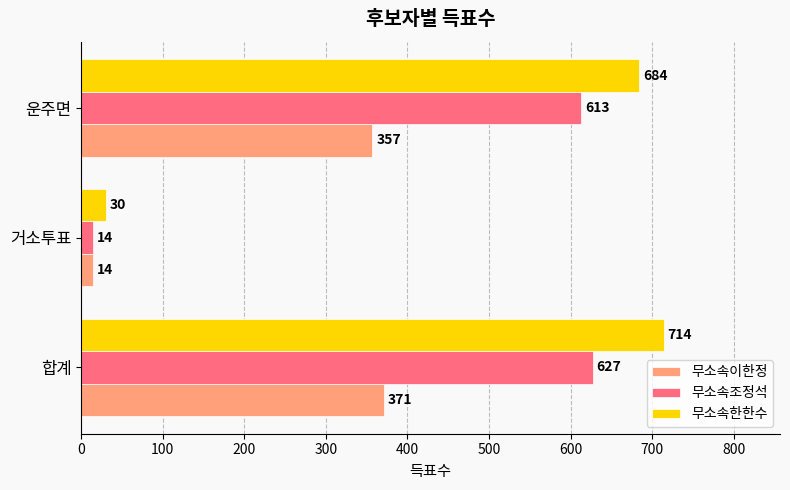

Which series changed the most between 합계 and 운주면?

무소속한한수